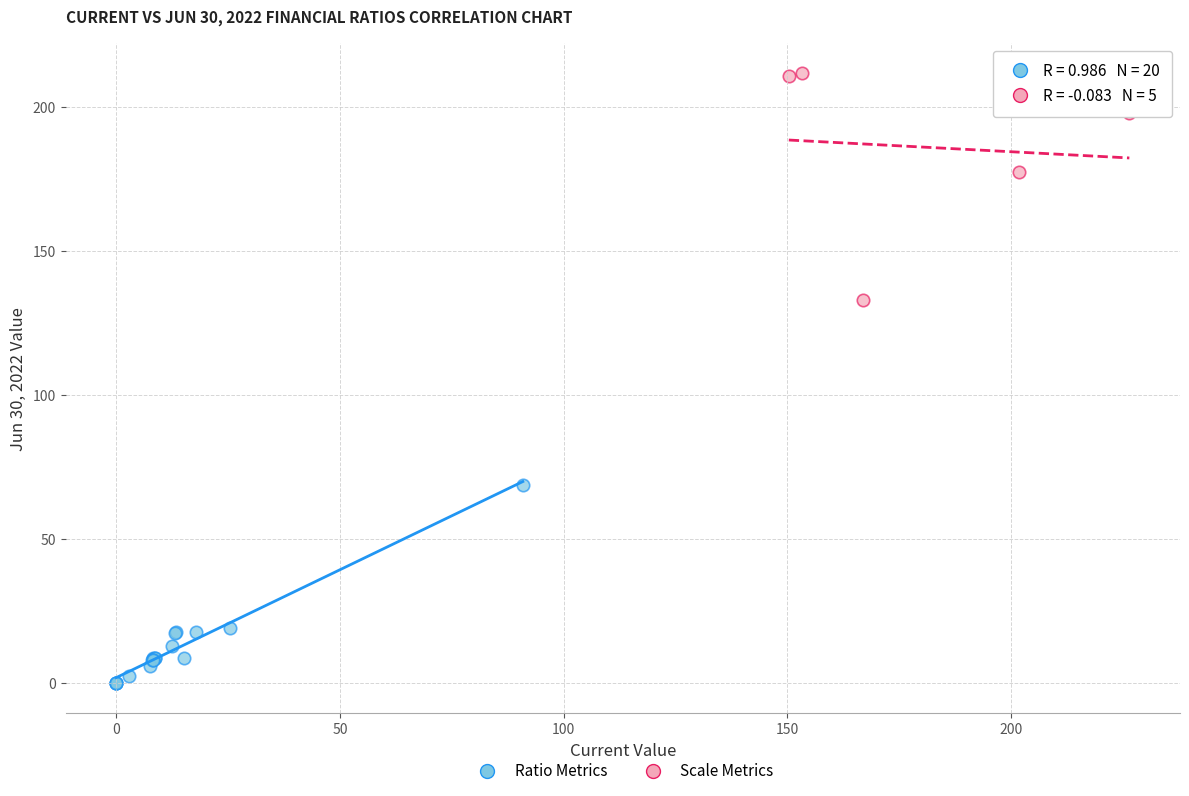

Which series contains the highest Y value?

Scale Metrics